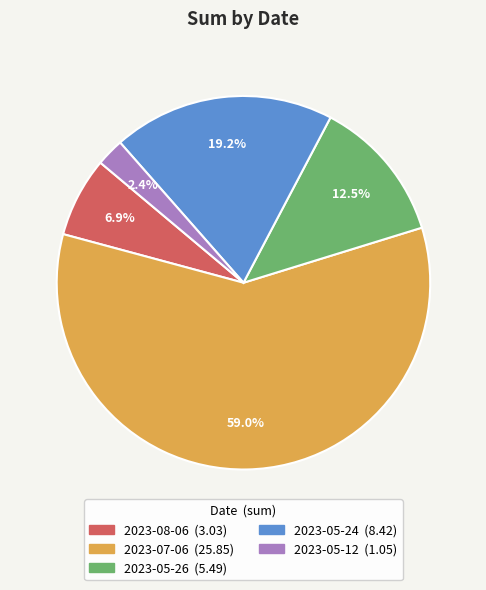

What percentage is the 2023-08-06 slice, to the nearest percent?

7%